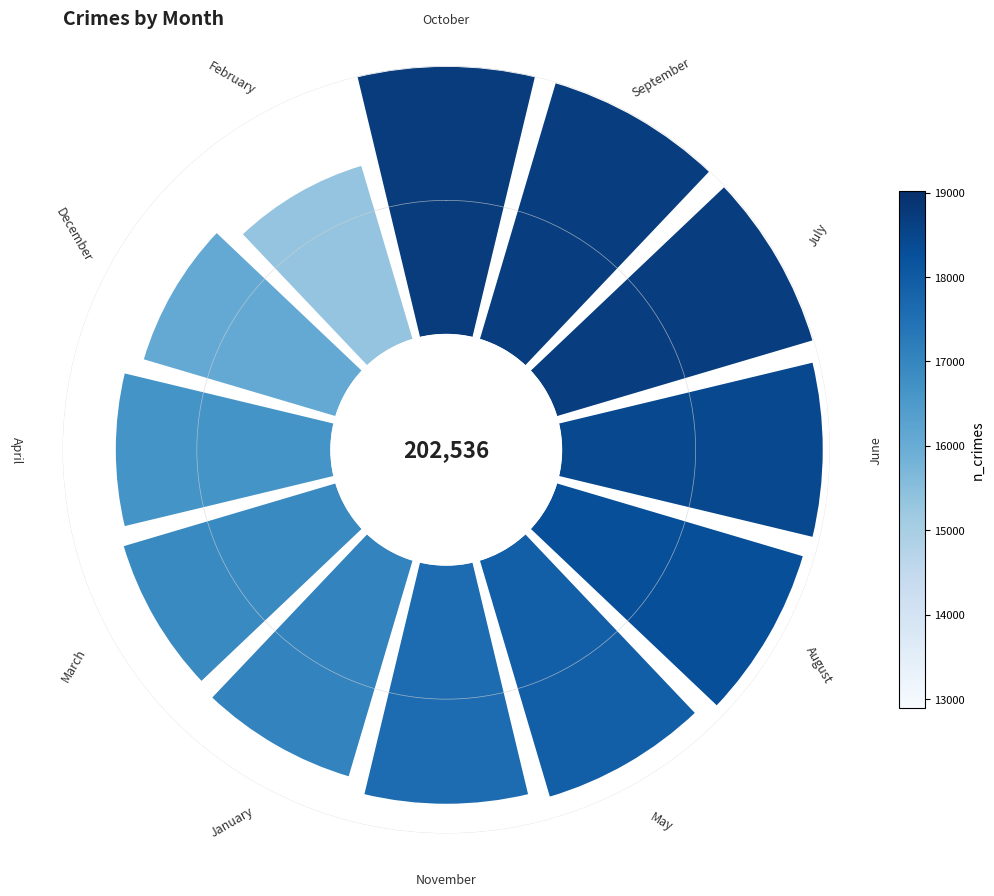

Count the number of slices in the pie.

12